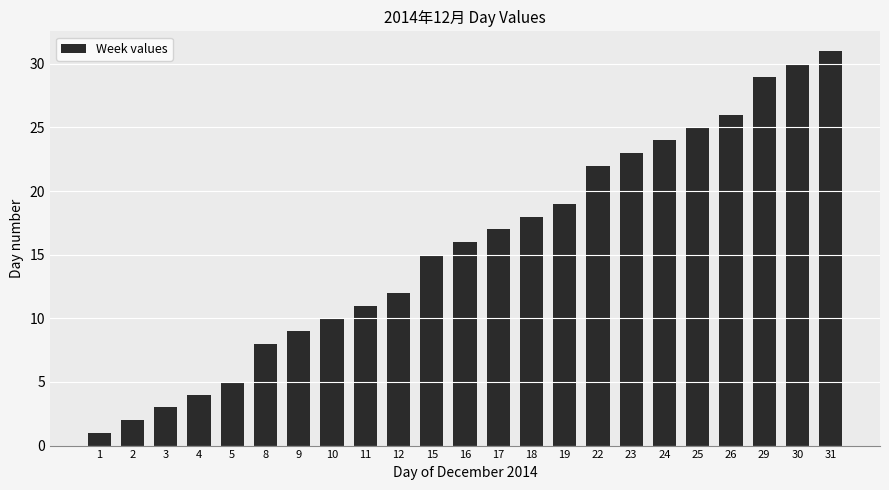

Is it true that the value at 24 is 24?

True